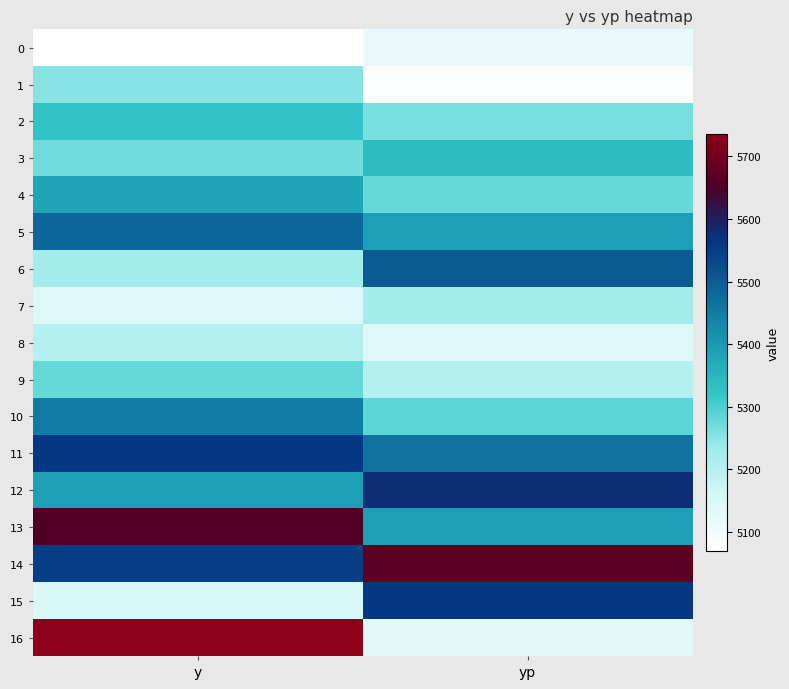

Reading right to left, list all the values displayed in this chart.

0: yp=5115.1	y=5070.0
1: yp=5076.7	y=5250.0
2: yp=5264.4	y=5325.0
3: yp=5339.9	y=5270.0
4: yp=5280.1	y=5380.0
5: yp=5393.5	y=5485.0
6: yp=5502.3	y=5225.0
7: yp=5221.9	y=5150.0
8: yp=5146.3	y=5200.0
9: yp=5201.4	y=5280.0
10: yp=5286.7	y=5450.0
11: yp=5464.6	y=5560.0
12: yp=5576.5	y=5390.0
13: yp=5393.4	y=5655.0
14: yp=5671.3	y=5550.0
15: yp=5558.0	y=5155.0
16: yp=5132.6	y=5735.0